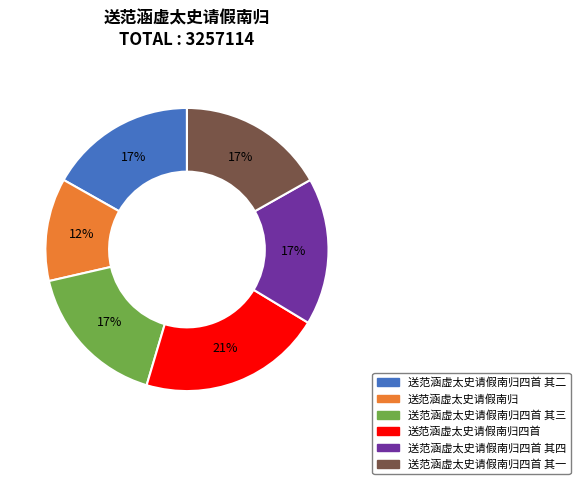

Is 送范涵虚太史请假南归四首 其一 the majority of the pie?

No